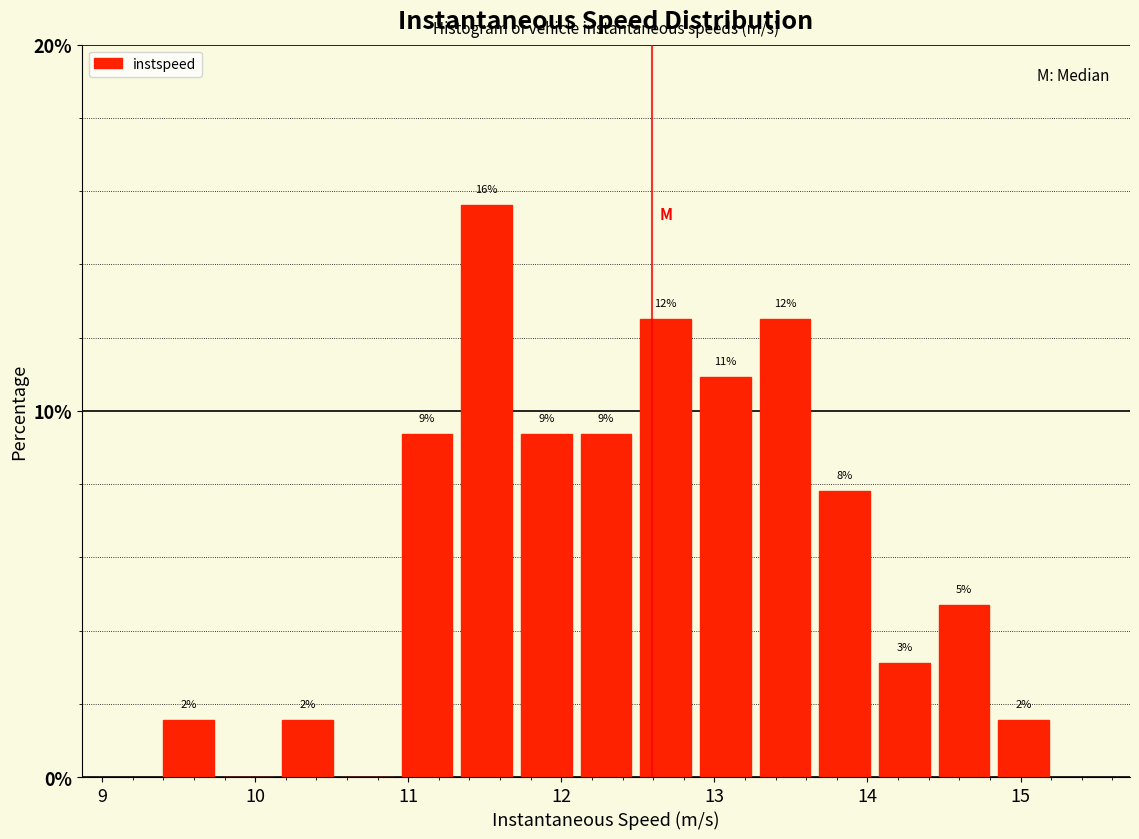

Read against the x-axis, roughly where is the centre of the tallest bar?

11.5